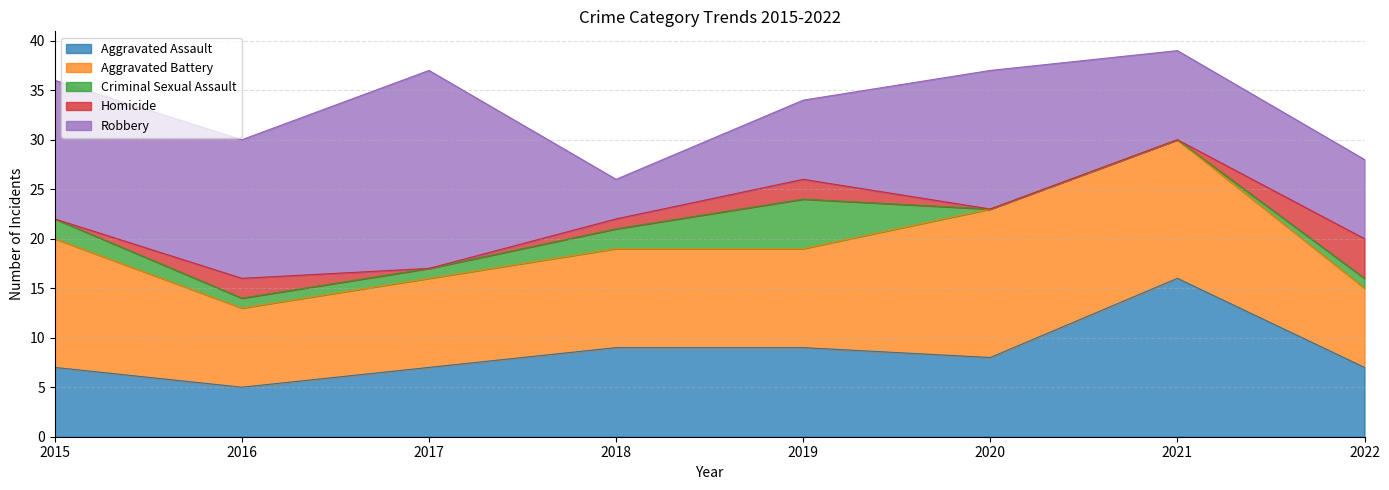

What is the sum of all Homicide values?

9